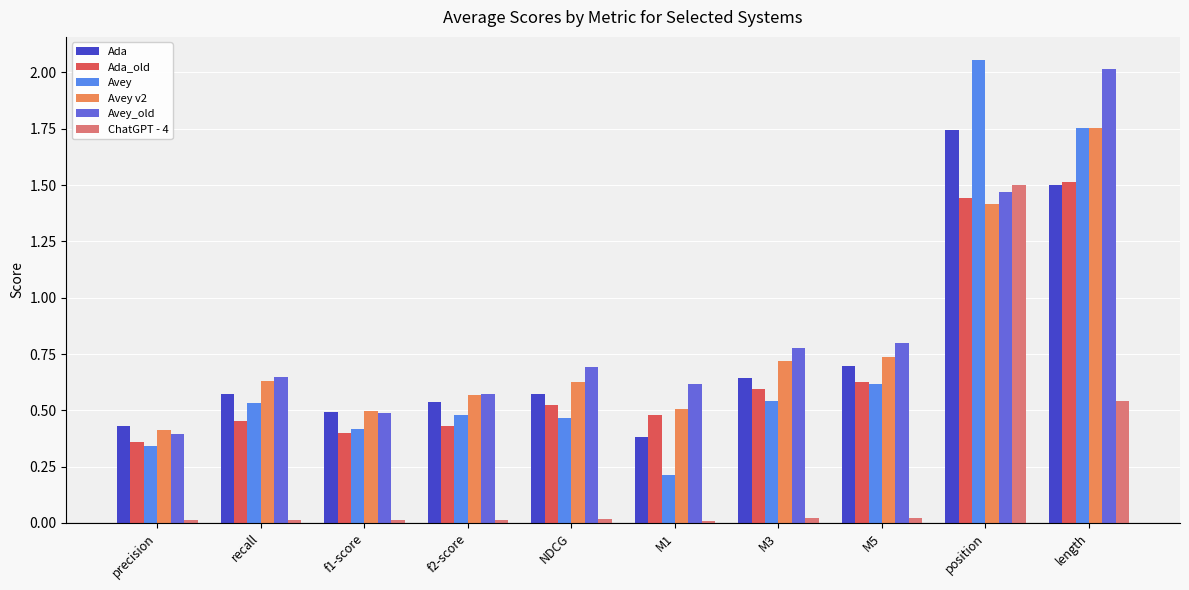

Which series has the widest spread of values?

Avey